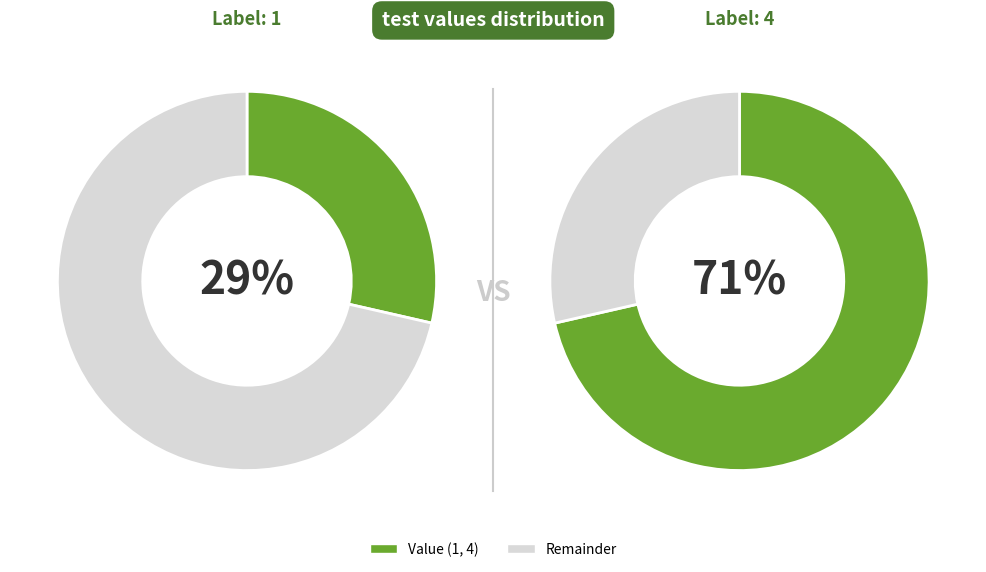

Which category has the biggest portion of the pie?

4